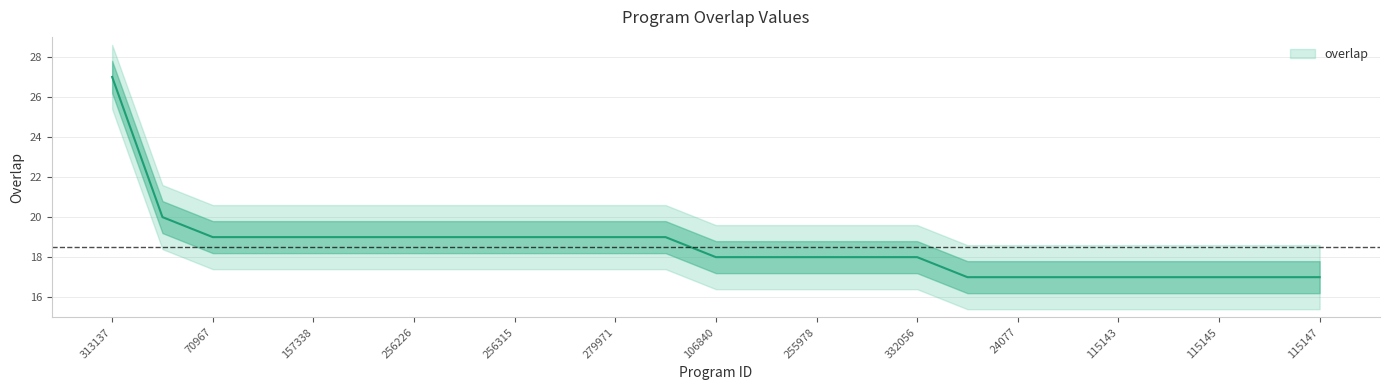

Reading right to left, what are all the values shown in this chart?

115147=17	115146=17	115145=17	115144=17	115143=17	115142=17	24077=17	24038=17	332056=18	266218=18	255978=18	212323=18	106840=18	286806=19	279971=19	256316=19	256315=19	256310=19	256226=19	255415=19	157338=19	96484=19	70967=19	292273=20	313137=27